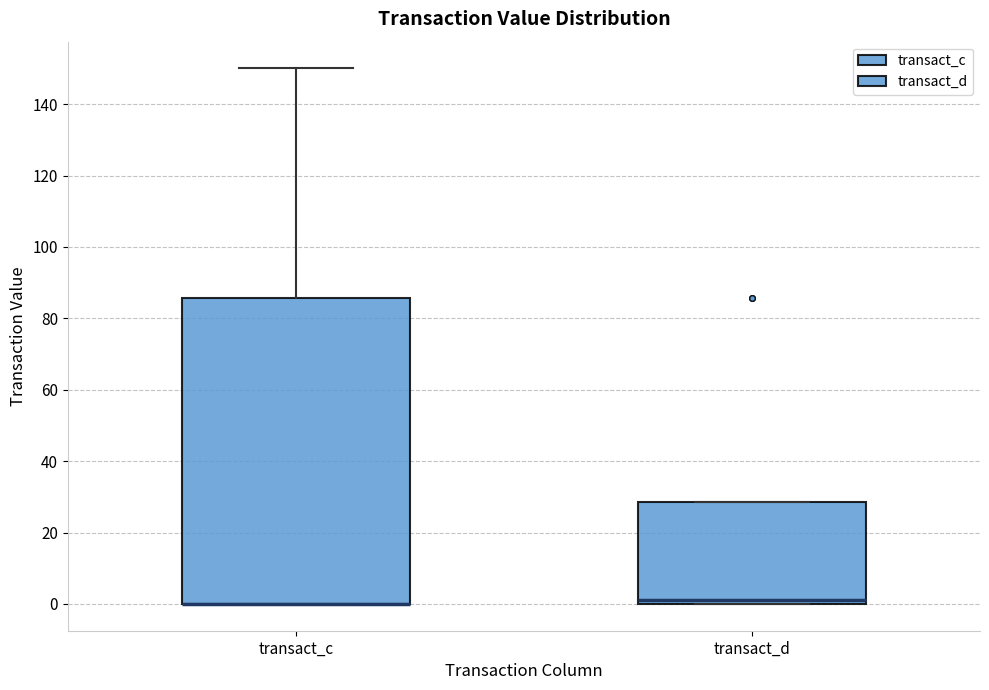

Reading left to right, transcribe this box plot: for each box, give where its median line is, the range the box spans, and where its two whiskers end, as read against the y-axis. The values are not printed on the chart, so give them approximately, as read against the axis.

transact_c: median 0 (drawn on the box's lower edge), box 0 to 86, whiskers 0 to 150
transact_d: median 2, box 0 to 28, whiskers 0 to 28